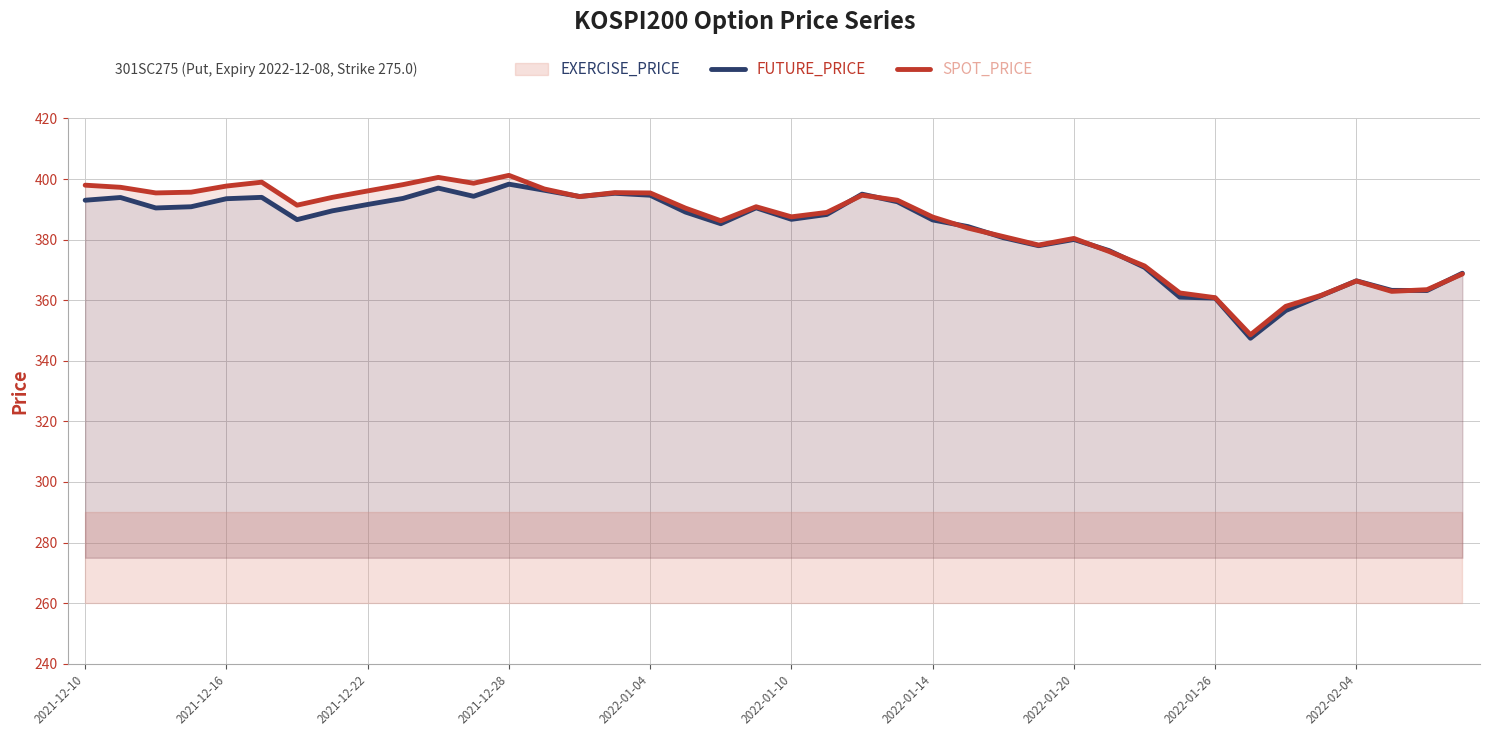

True or false: SPOT_PRICE has a value of 76.1 at 33.

False